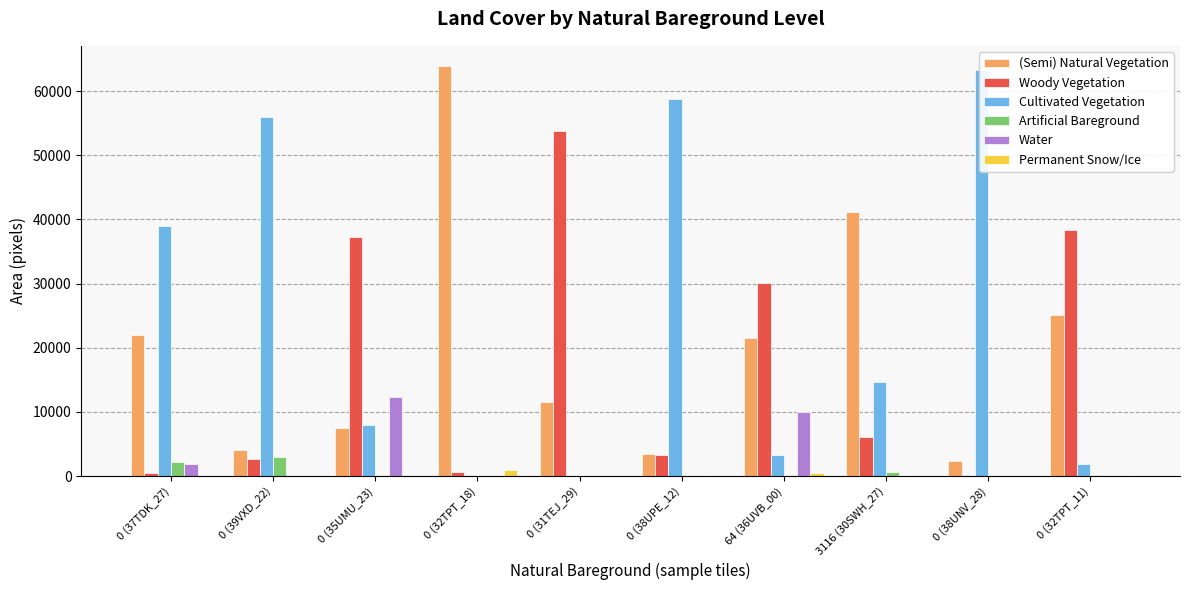

What is the total value across all series at 0 (32TPT_11)?

65536